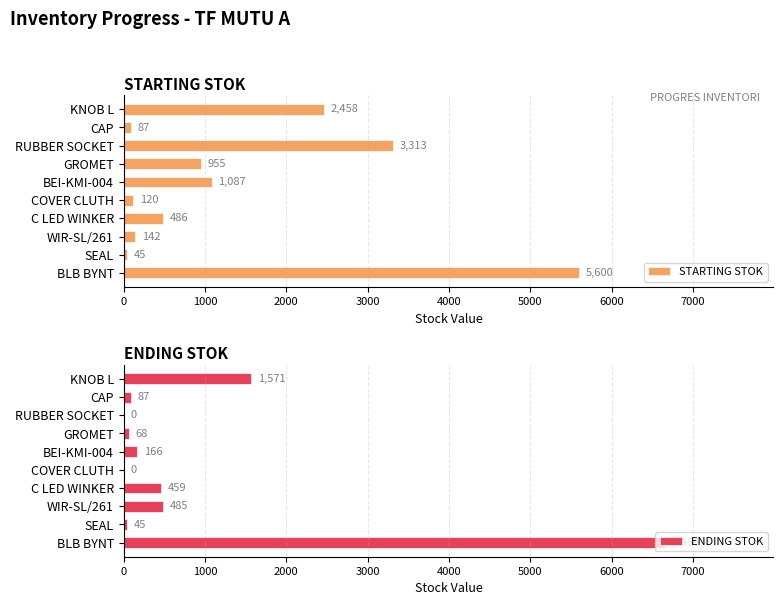

Is it true that STARTING STOK equals 3759 at BLB BYNT?

False